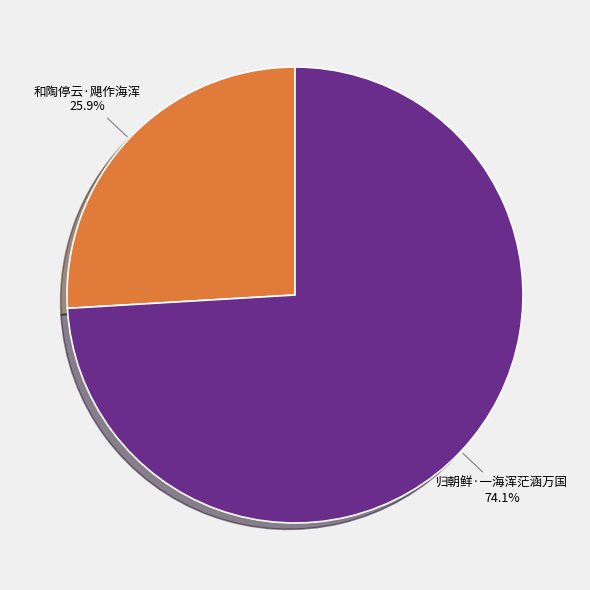

Between 归朝鲜·一海浑茫涵万国 and 和陶停云·飓作海浑, which is larger?

归朝鲜·一海浑茫涵万国